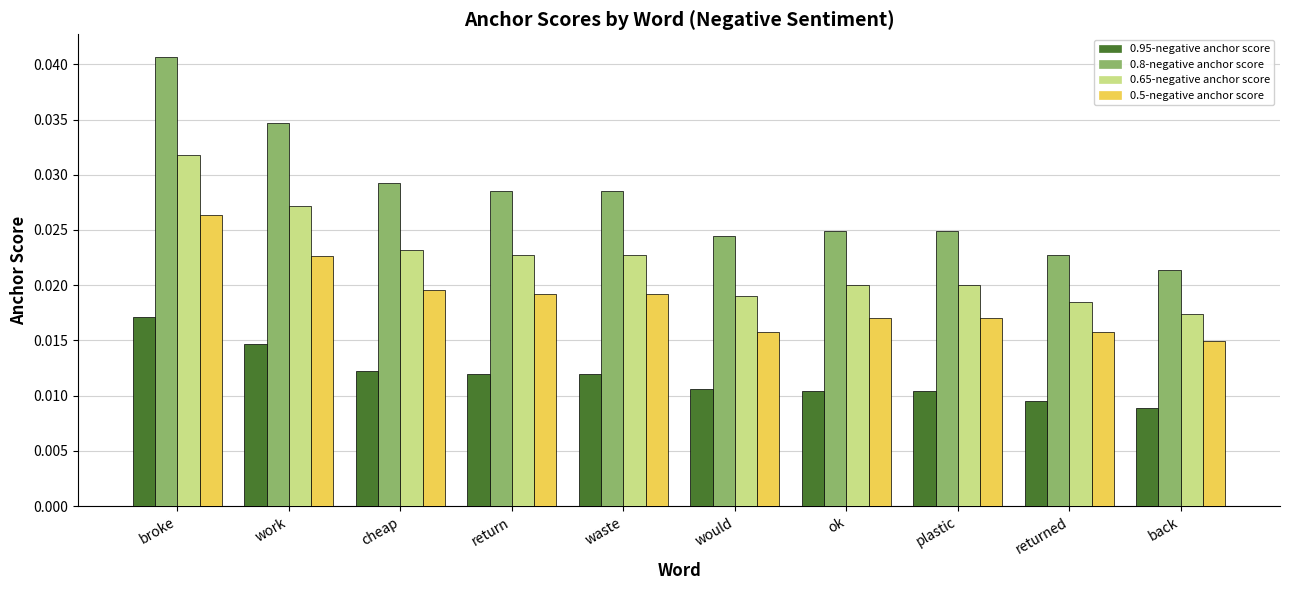

Where is 0.65-negative anchor score nearest to the value 0?

back